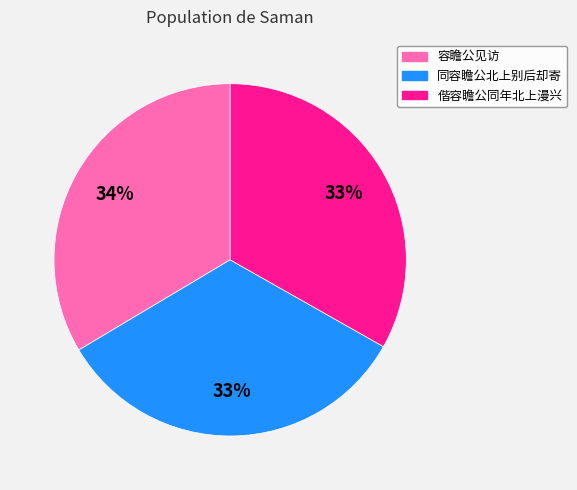

True or false: 偕容瞻公同年北上漫兴 accounts for 19% of the total.

False